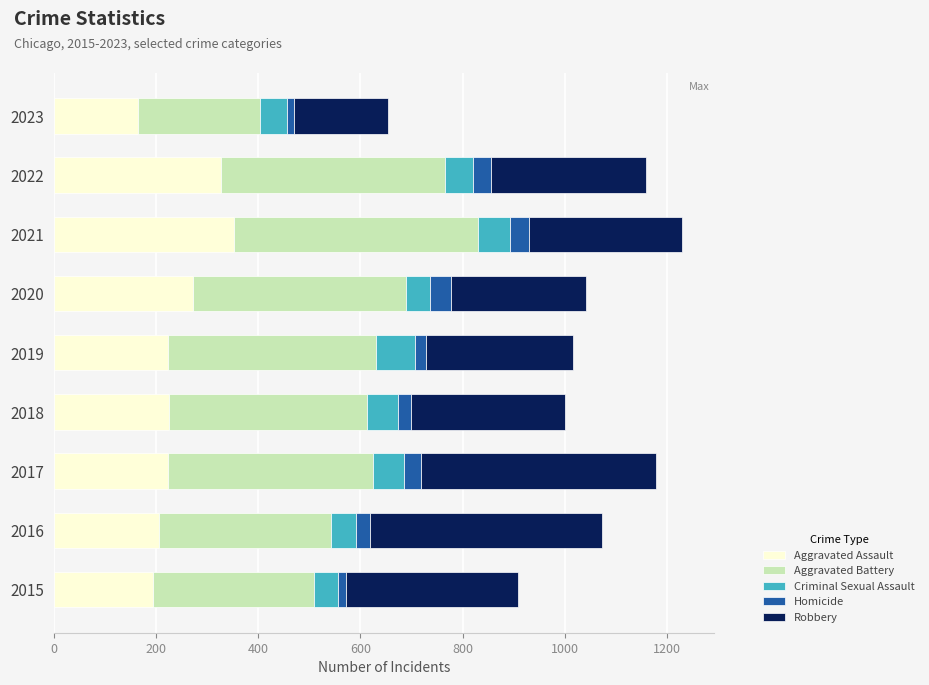

Which category has the lowest value in the Aggravated Assault series?

2023